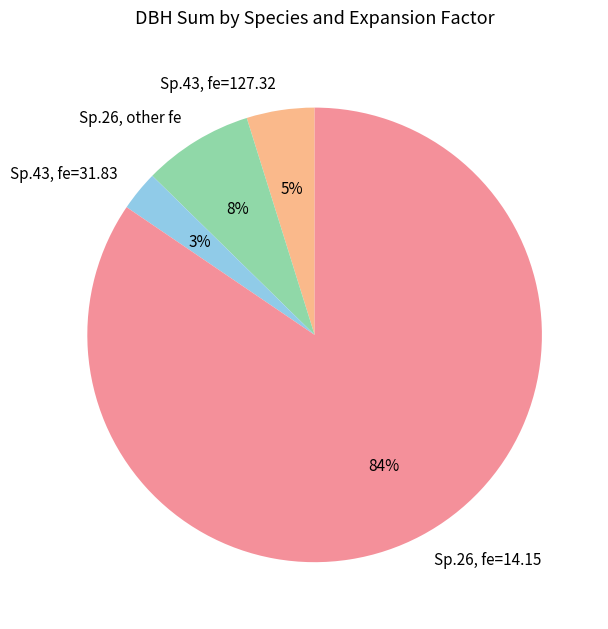

Is there a majority slice in this chart?

Yes